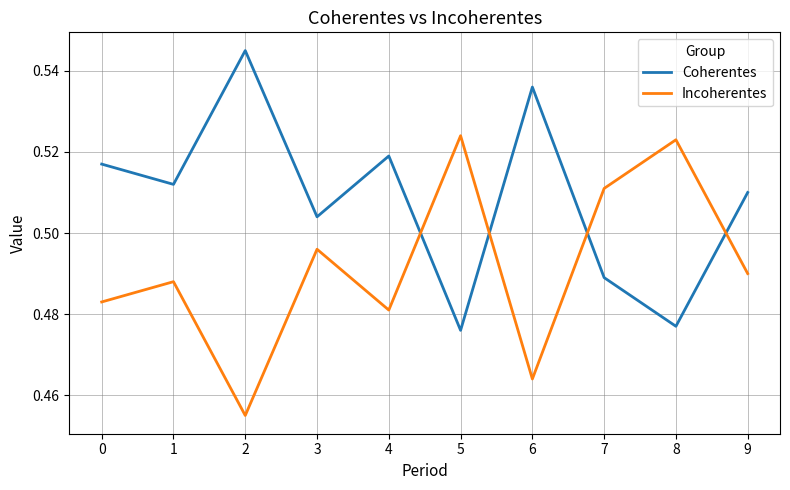

Where do Incoherentes and Coherentes first cross each other?

4 and 5